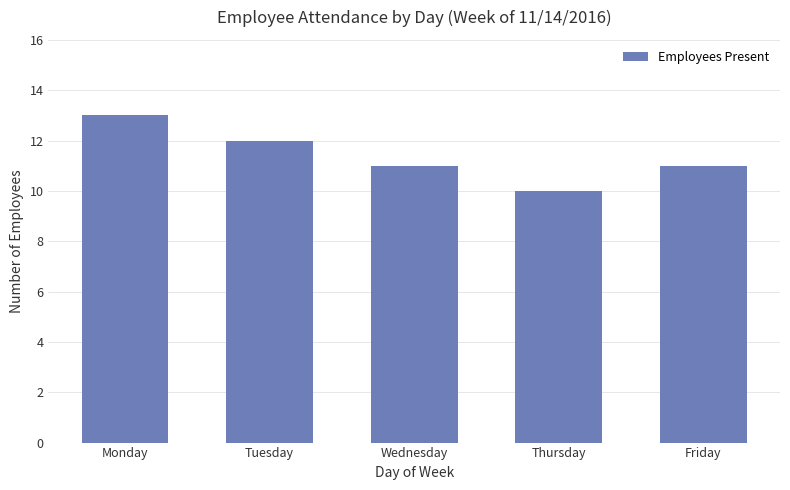

Is it true that the value at Tuesday is 3?

False